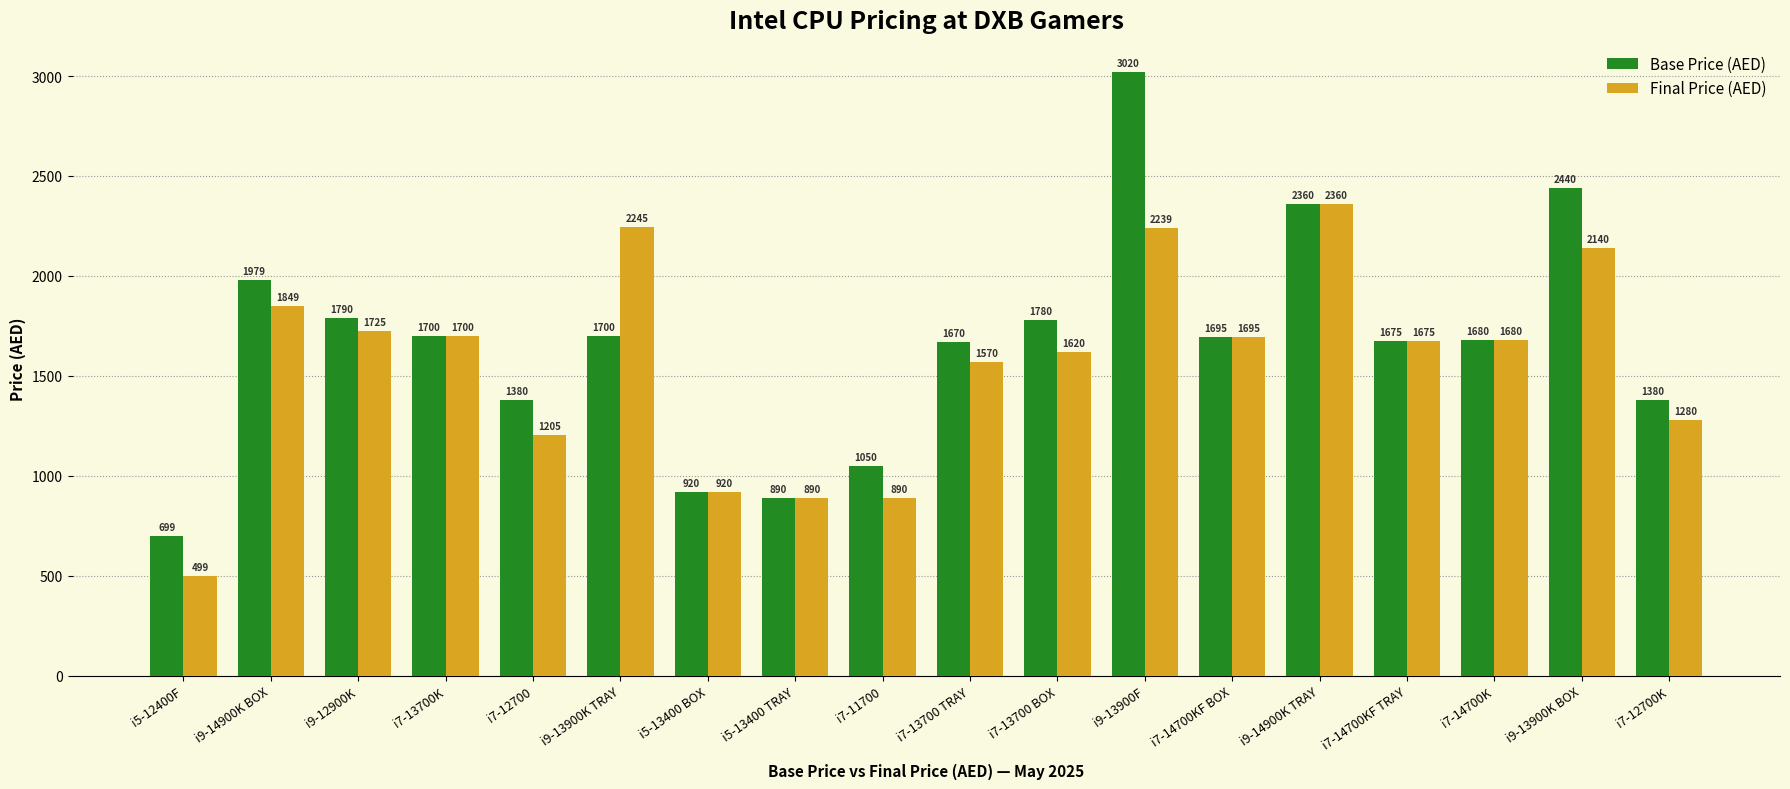

List the series in order of their overall mean, highest first.

Base Price (AED), Final Price (AED)